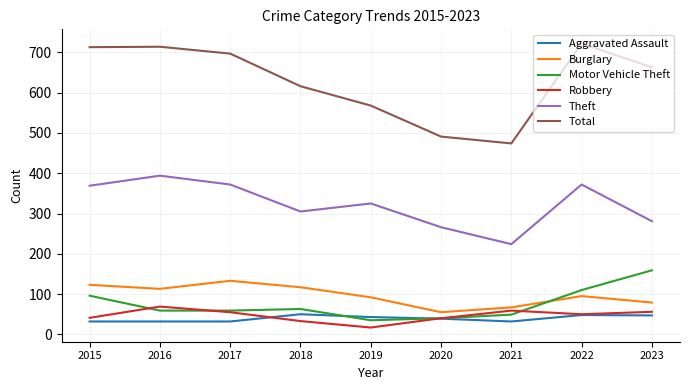

True or false: Robbery and Burglary cross at least once.

False